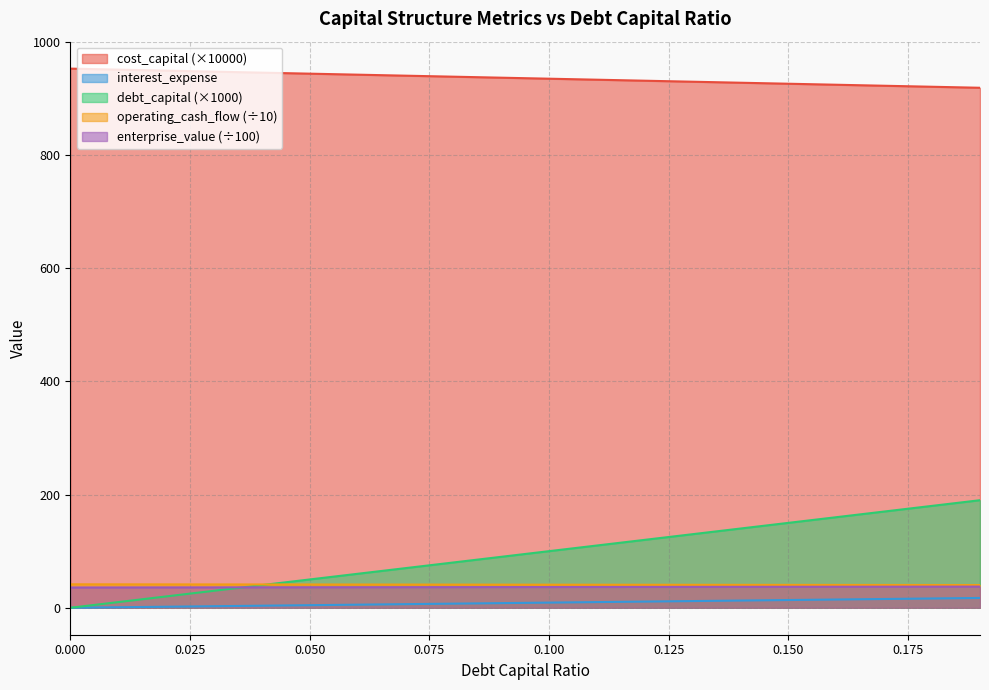

At which category is the sum across all series the highest?

0.19